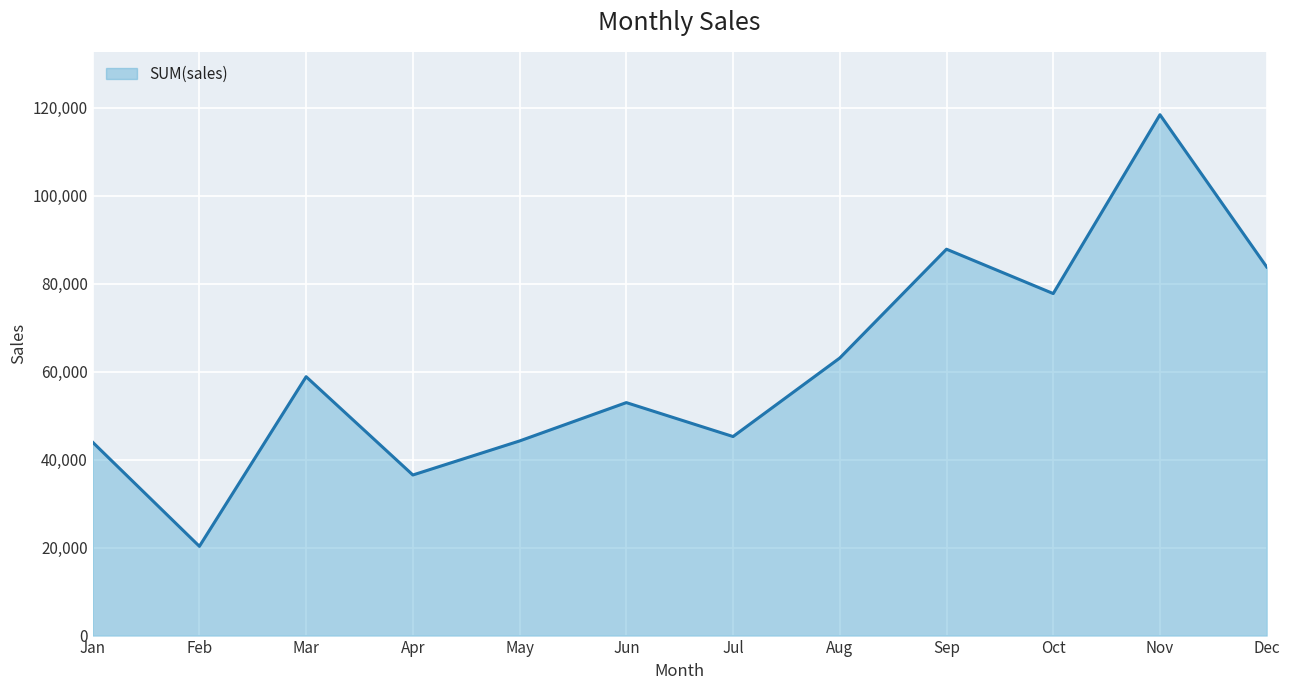

Read the value at Nov.

118447.8